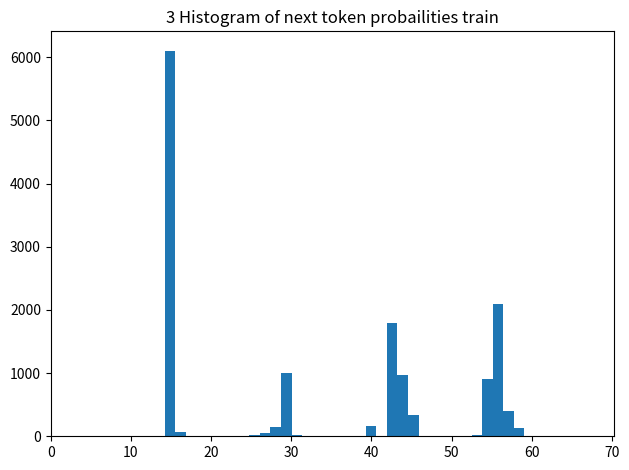

Read against the x-axis, roughly where is the centre of the tallest bar?

15